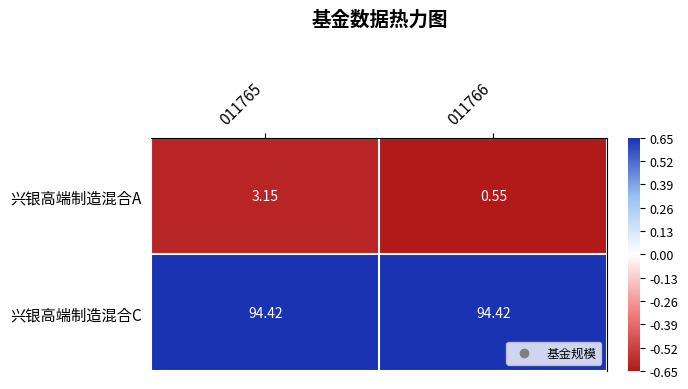

What is the greatest value displayed?

94.4